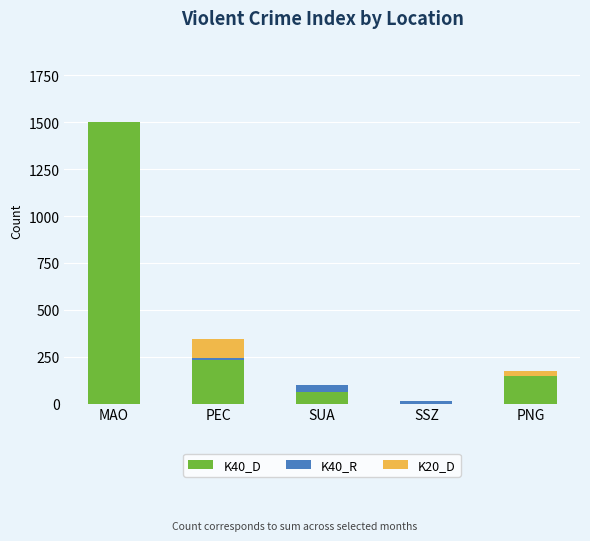

At which label does K40_D reach its peak?

MAO